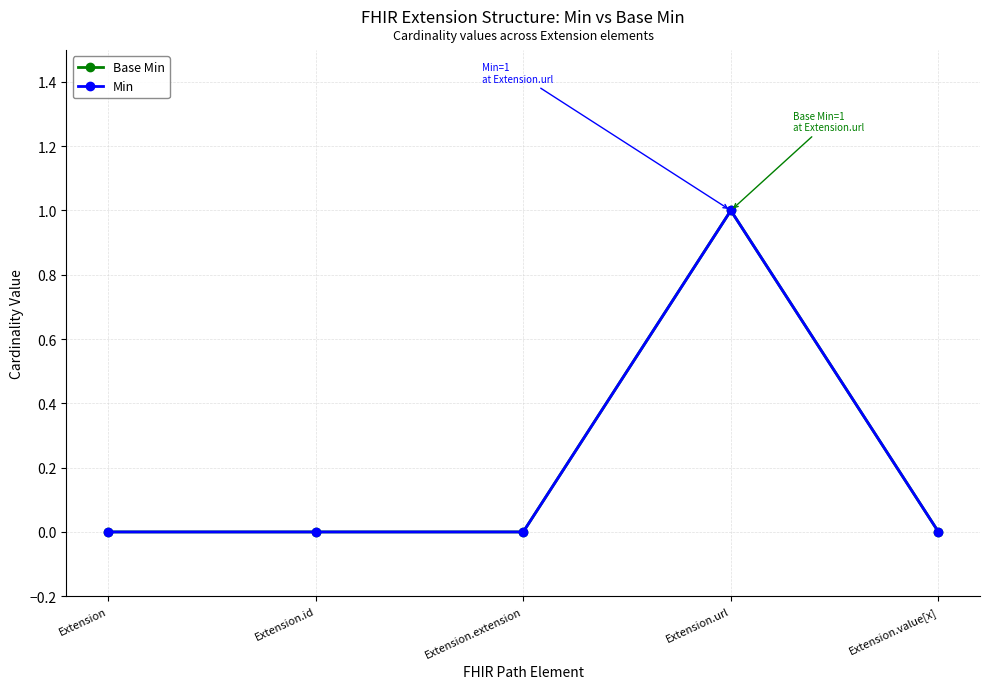

Is this an area chart (filled region under the line)?

No